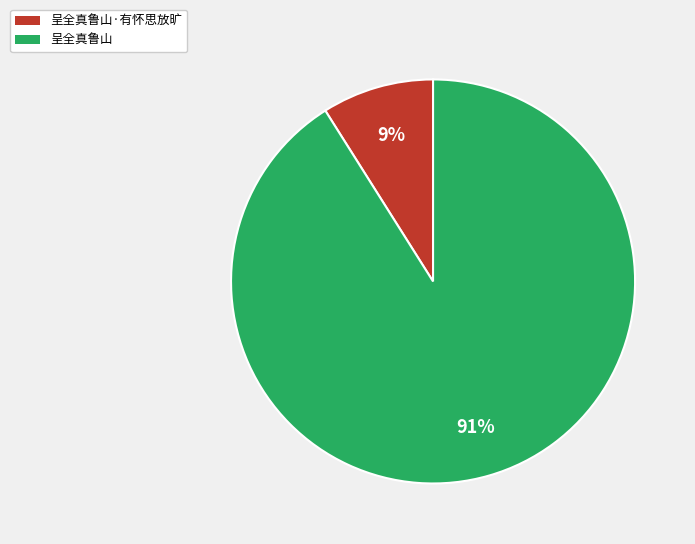

Count the number of slices in the pie.

2